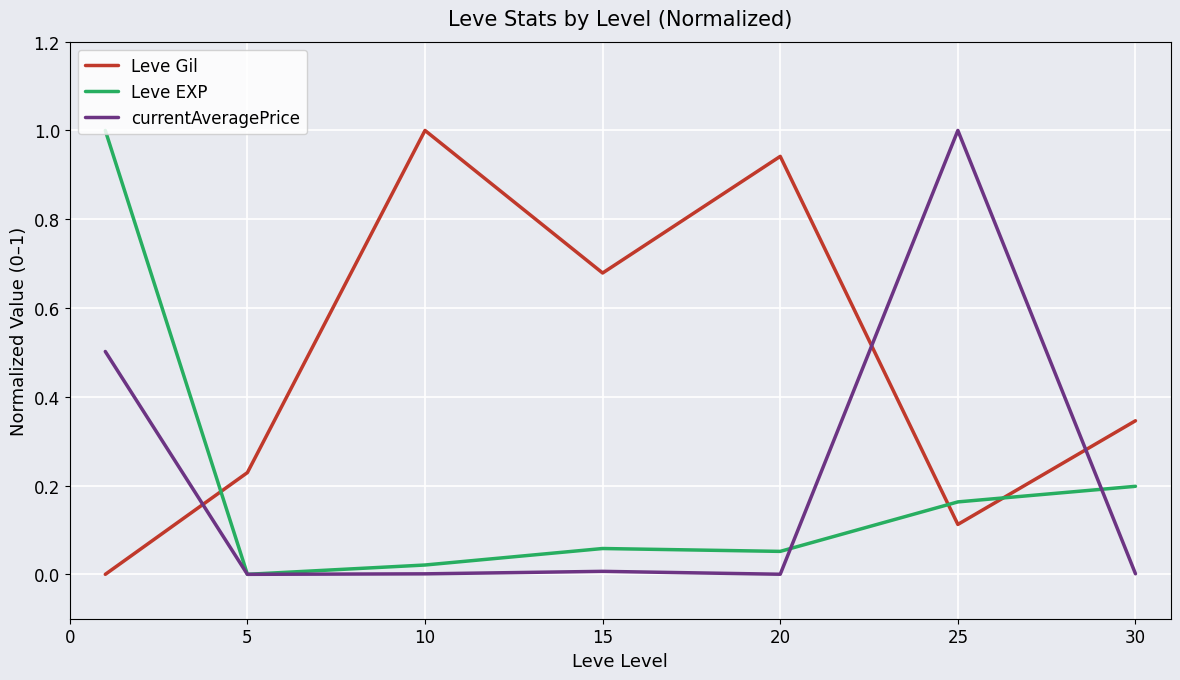

Is this an area chart (filled region under the line)?

No